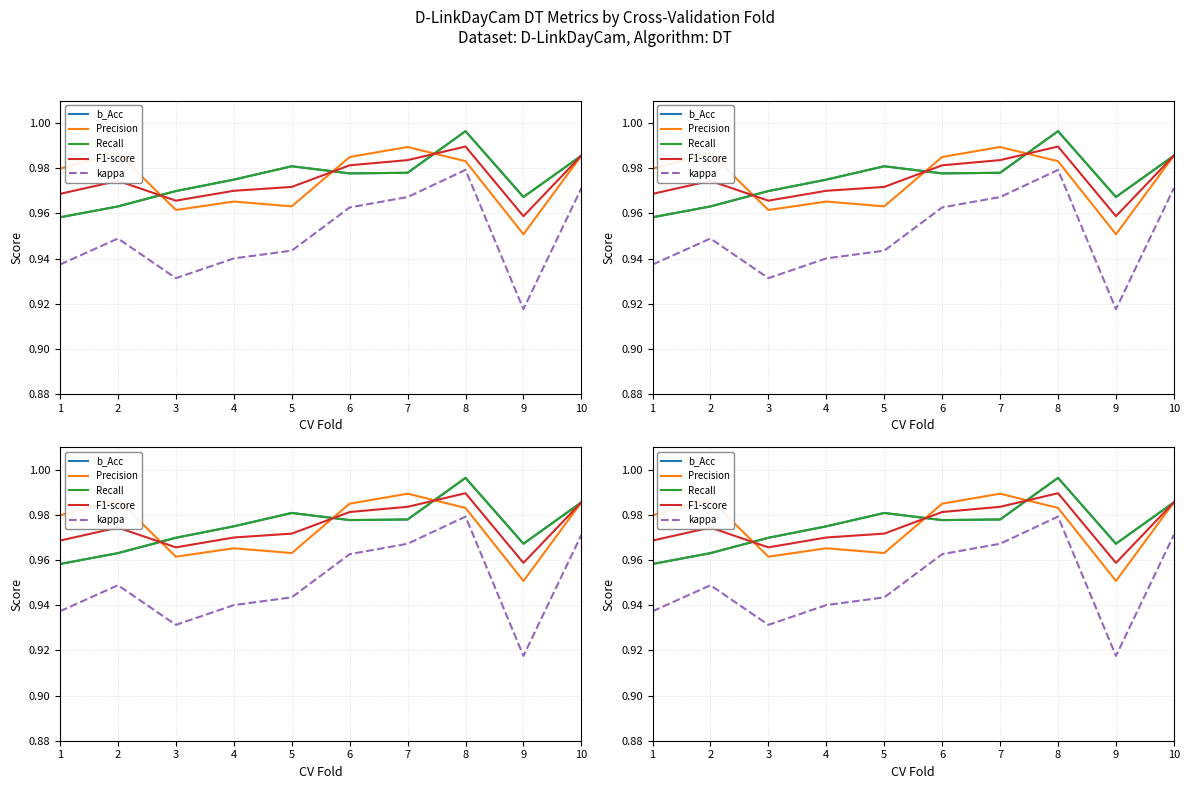

Which label corresponds to the smallest value in the chart?

9